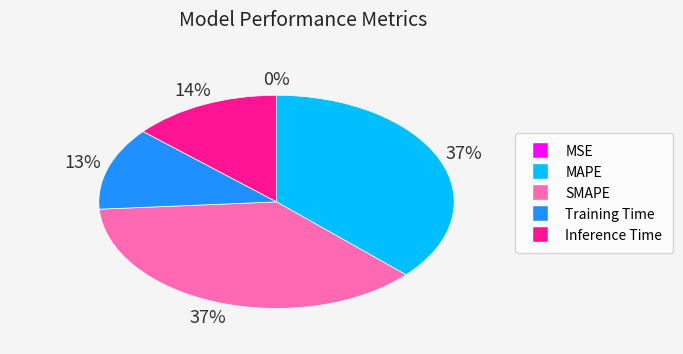

Does SMAPE account for over 50% of the chart?

No